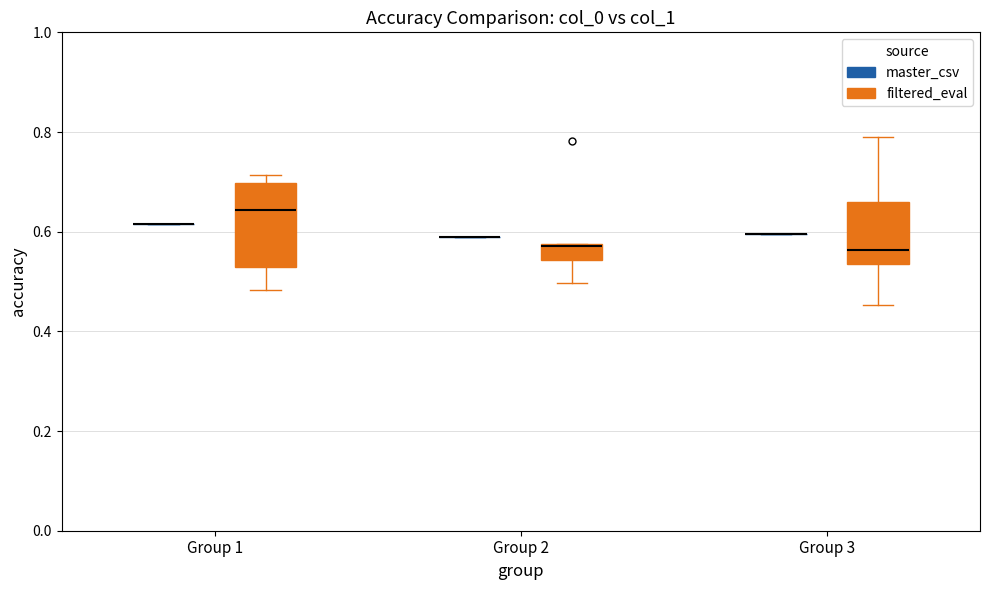

Which box is the tallest, from its lower edge to its upper edge?

Group 1 (filtered_eval)